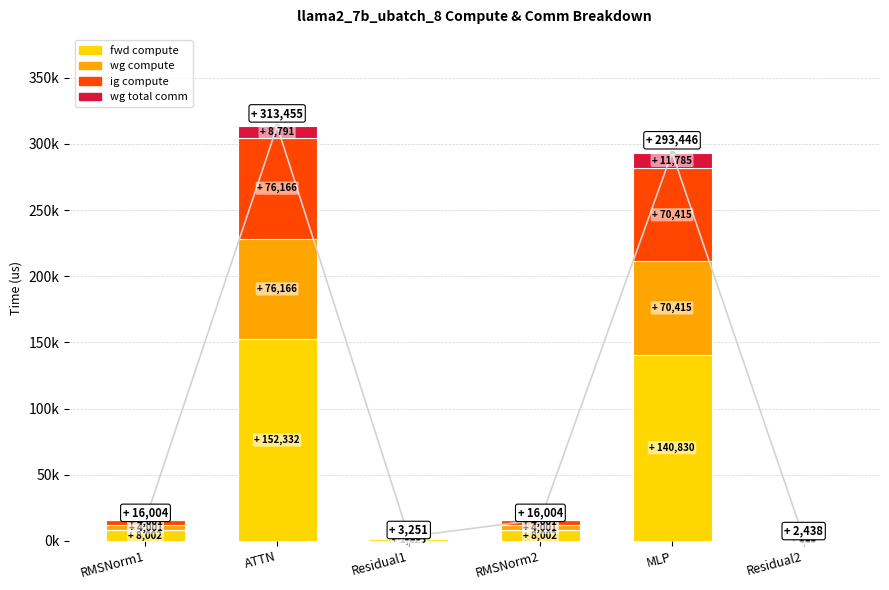

Where does the wg compute series first go above 4000?

RMSNorm1